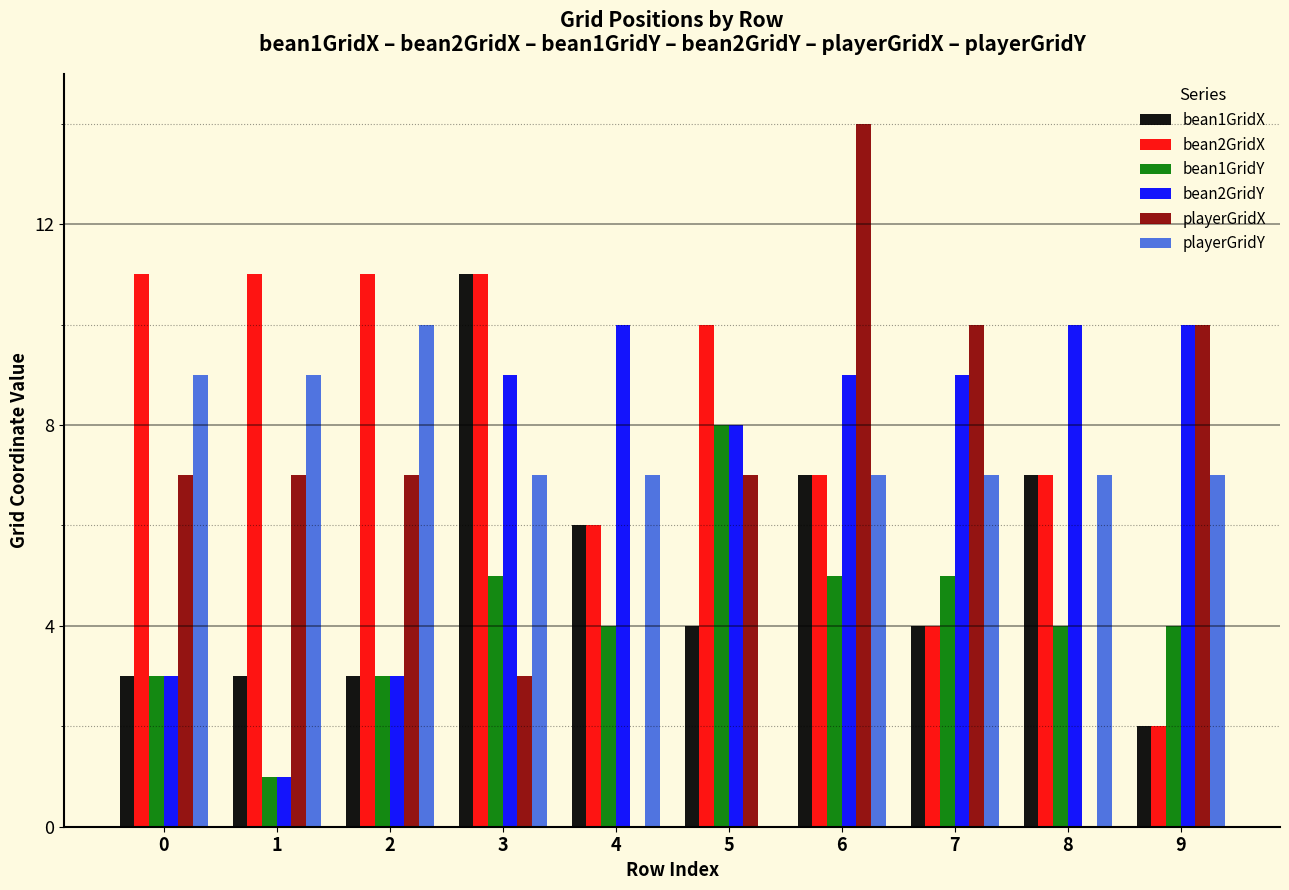

Reading left to right, extract all data points from this chart.

bean1GridX: 3	3	3	11	6	4	7	4	7	2
bean2GridX: 11	11	11	11	6	10	7	4	7	2
bean1GridY: 3	1	3	5	4	8	5	5	4	4
bean2GridY: 3	1	3	9	10	8	9	9	10	10
playerGridX: 7	7	7	3	0	7	14	10	0	10
playerGridY: 9	9	10	7	7	0	7	7	7	7